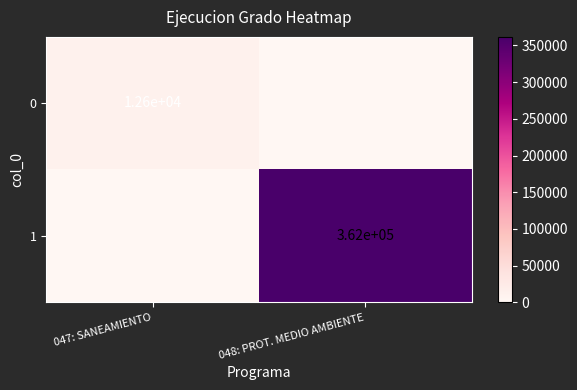

Is it true that 0 equals 12600 at 047: SANEAMIENTO?

True